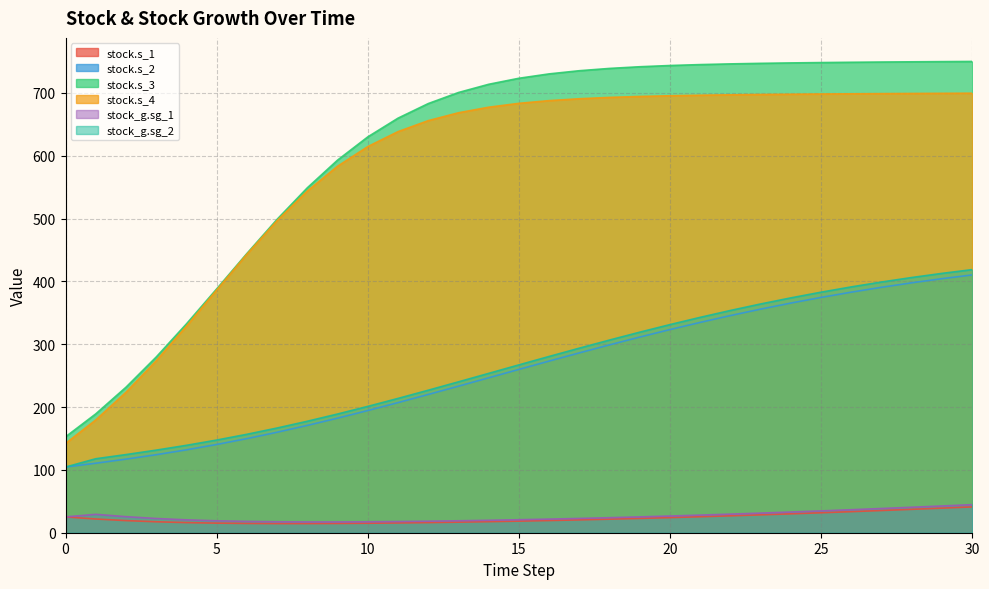

Count the number of categories in the chart.

31